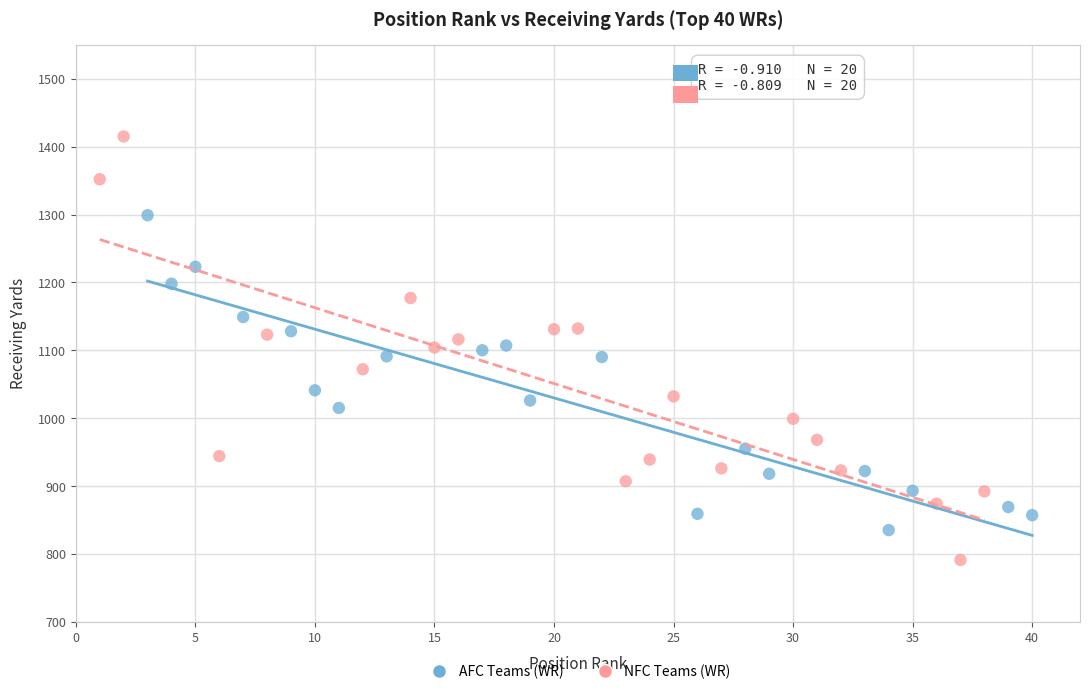

Which series contains the lowest Y value?

NFC Teams (WR)